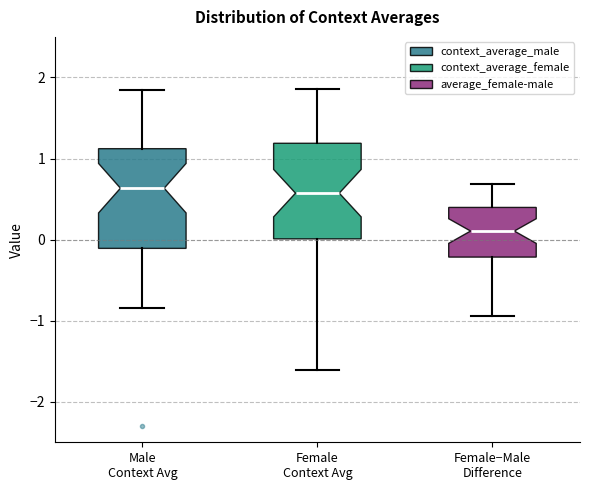

Which box's median line is the lowest?

Female−Male Difference